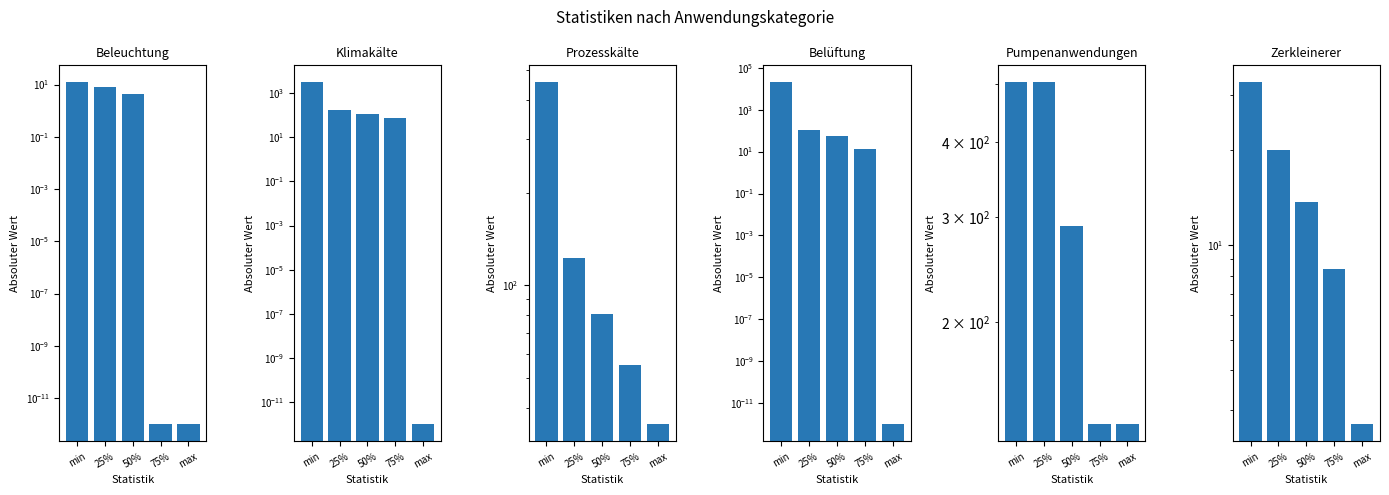

Which label corresponds to the largest value in the chart?

min